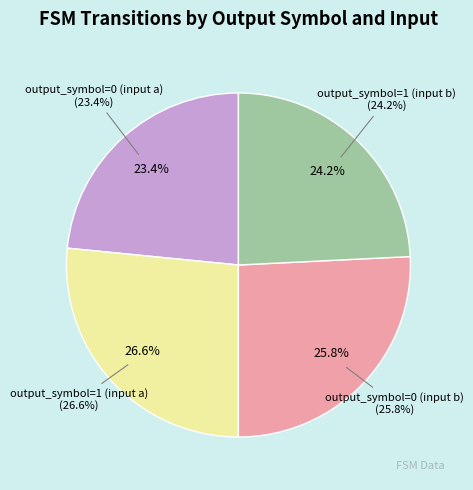

Is it true that output_symbol=0 (input b) is 14% of the pie?

False